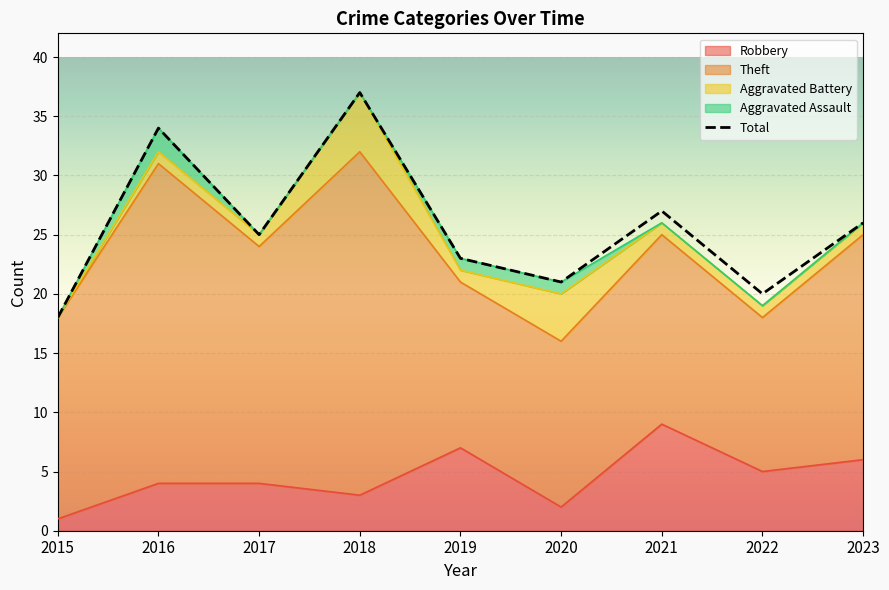

At which category is the sum across all series the highest?

2018